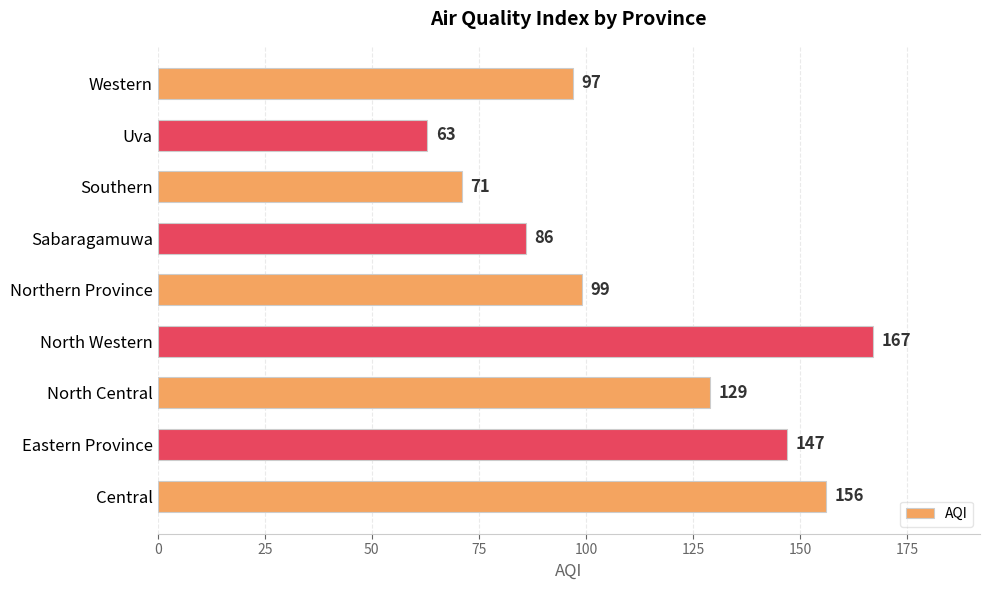

The value at Uva is 102. True or false?

False